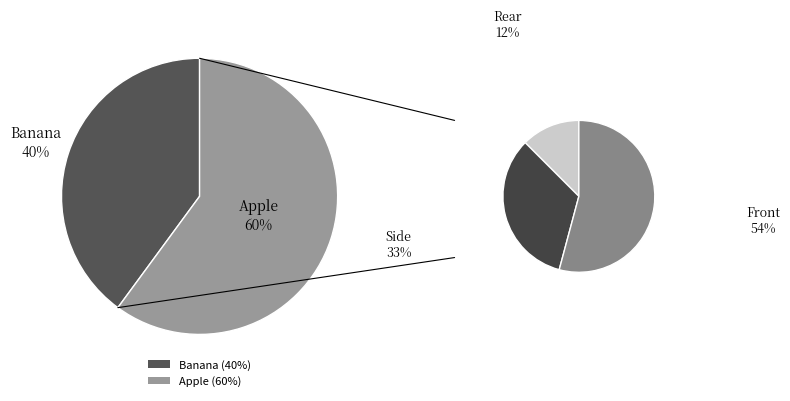

How much of the chart is everything except Apple?

39.9%